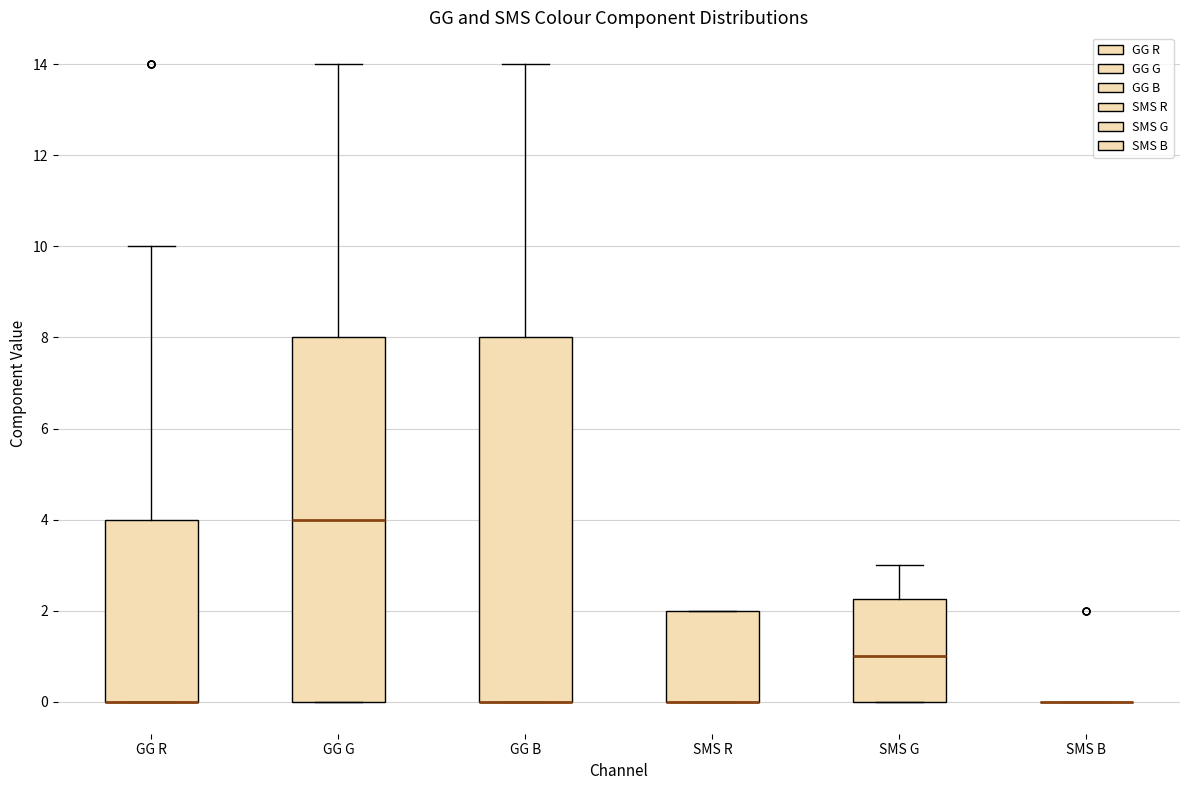

Reading left to right, transcribe this box plot: for each box, give where its median line is, the range the box spans, and where its two whiskers end, as read against the y-axis. The values are not printed on the chart, so give them approximately, as read against the axis.

GG R: median 0.0 (drawn on the box's lower edge), box 0.0 to 4.0, whiskers 0.0 to 10.0
GG G: median 4.0, box 0.0 to 8.0, whiskers 0.0 to 14.0
GG B: median 0.0 (drawn on the box's lower edge), box 0.0 to 8.0, whiskers 0.0 to 14.0
SMS R: median 0.0 (drawn on the box's lower edge), box 0.0 to 2.0, whiskers 0.0 to 2.0
SMS G: median 1.0, box 0.0 to 2.2, whiskers 0.0 to 3.0
SMS B: box collapsed to a line at 0.0, whiskers 0.0 to 0.0